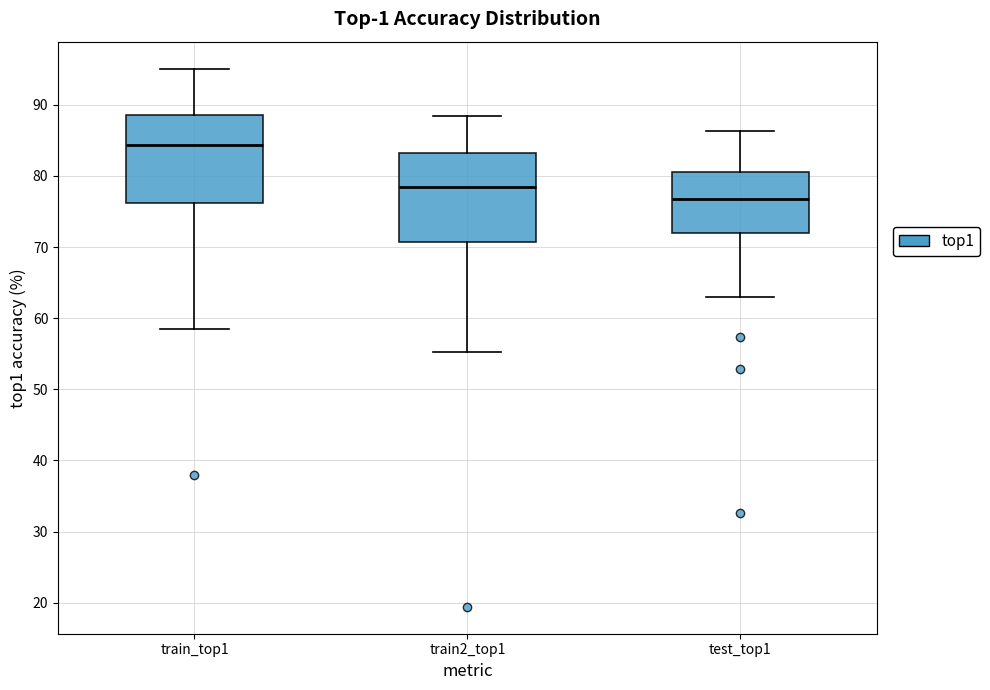

Which box has the highest median line?

train_top1